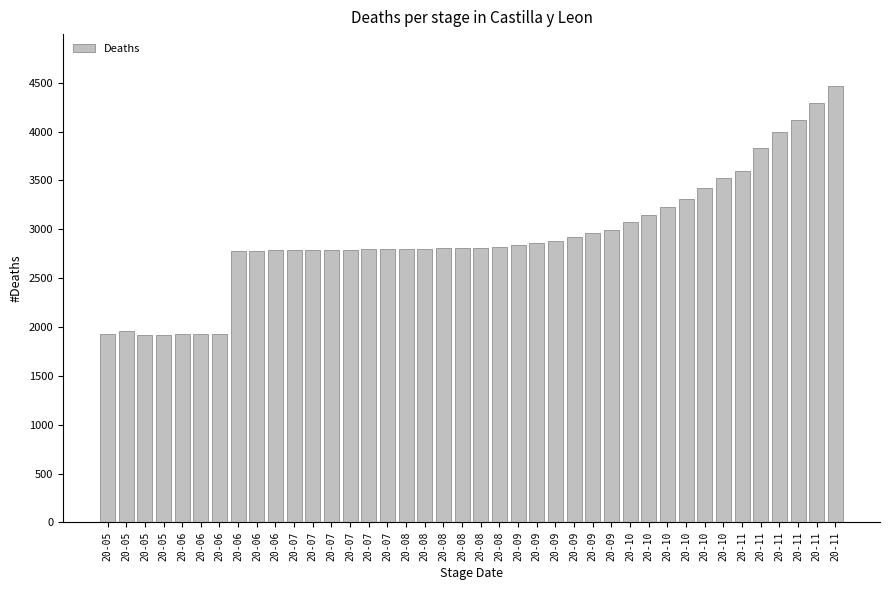

How many series are shown in this chart?

1